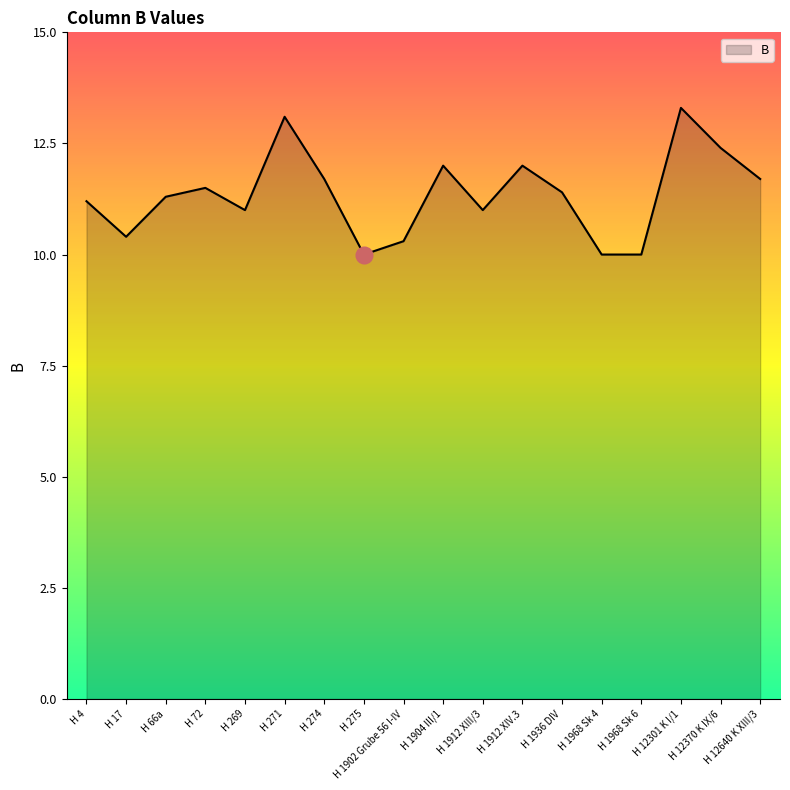

At which category does the data reach its first local valley?

H 17